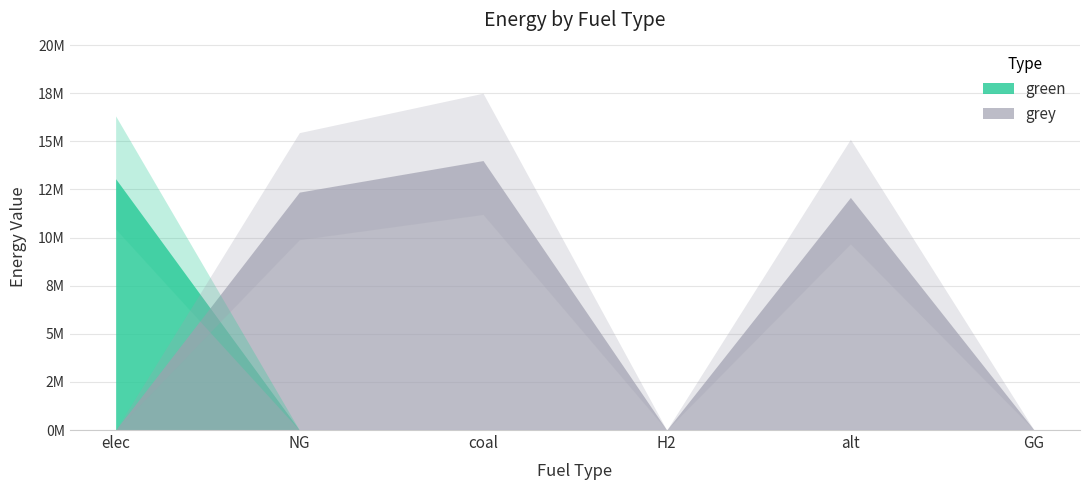

What is the label of the 3rd point from the left?

coal